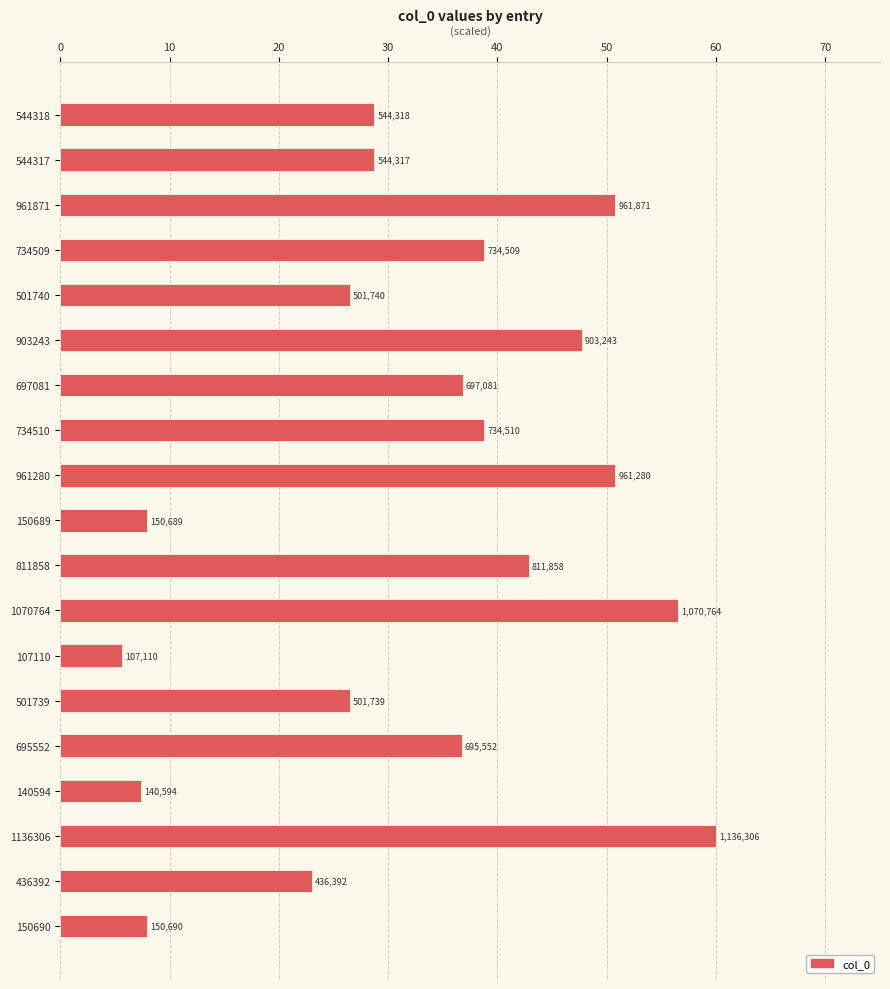

Does the chart contain any negative values?

No